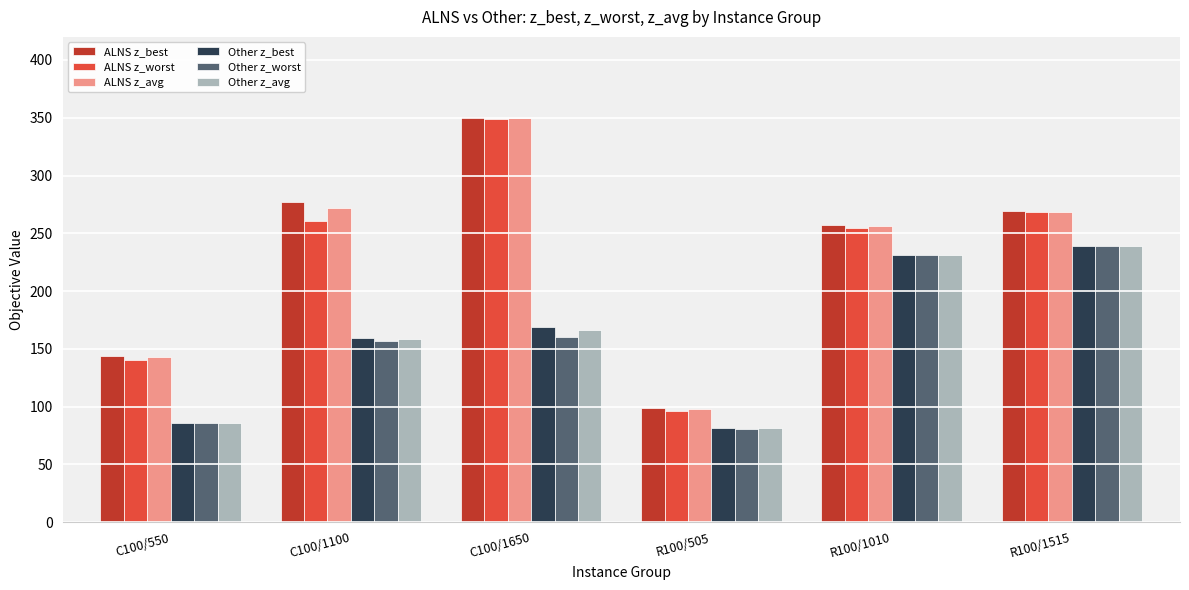

Is it true that ALNS z_avg equals 349.8 at C100/1650?

True